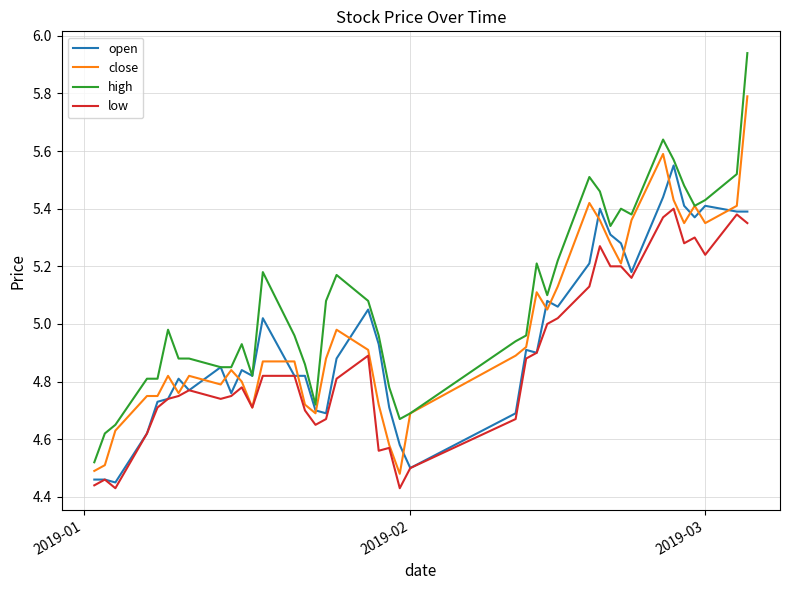

True or false: low and high cross at least once.

False